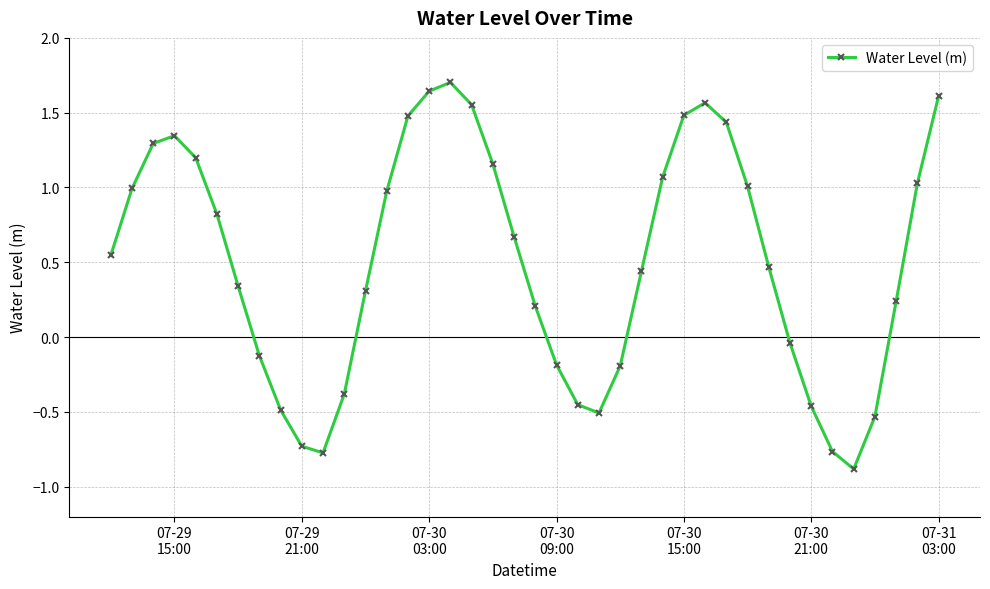

What is the difference between the maximum and second lowest values?

2.5